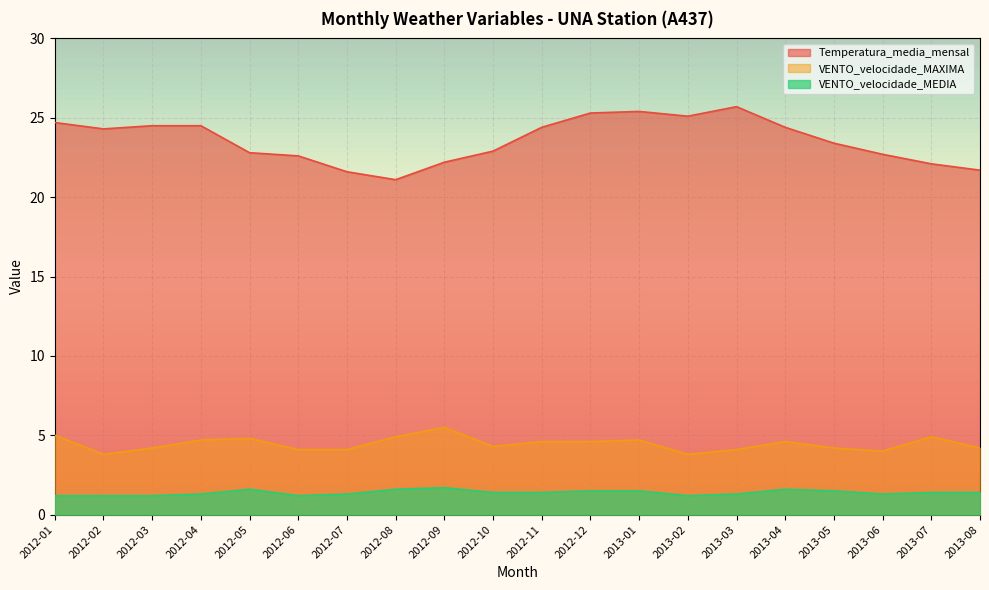

True or false: VENTO_velocidade_MEDIA and VENTO_velocidade_MAXIMA intersect in this chart.

False